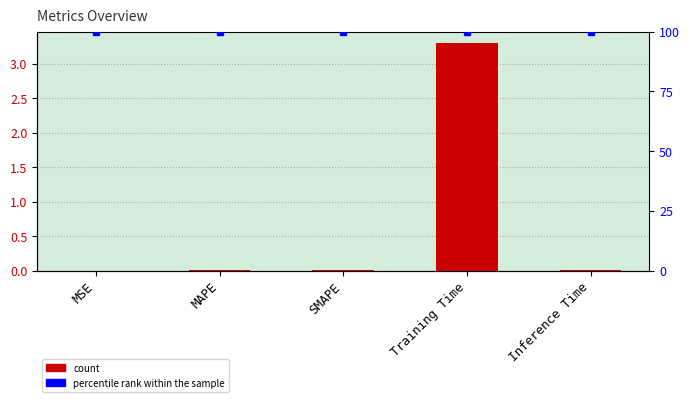

Which series has the largest total across all categories?

percentile rank within the sample